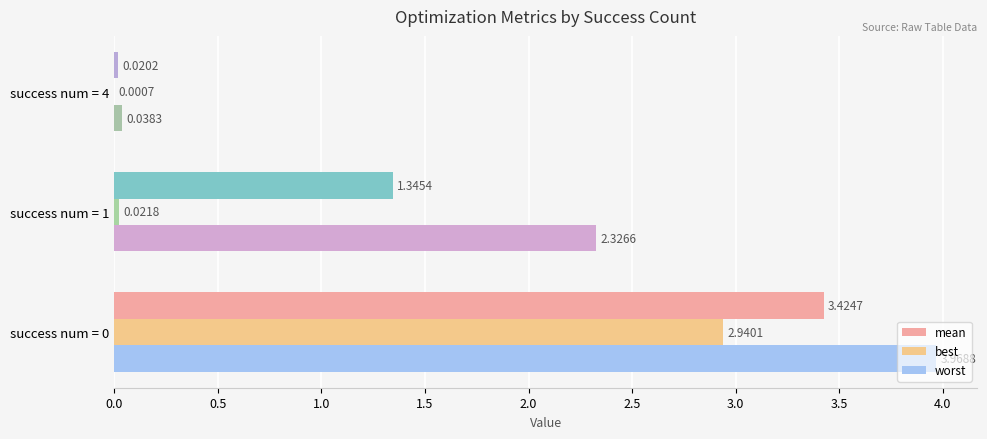

What are all the series names shown in the legend?

mean, best, worst